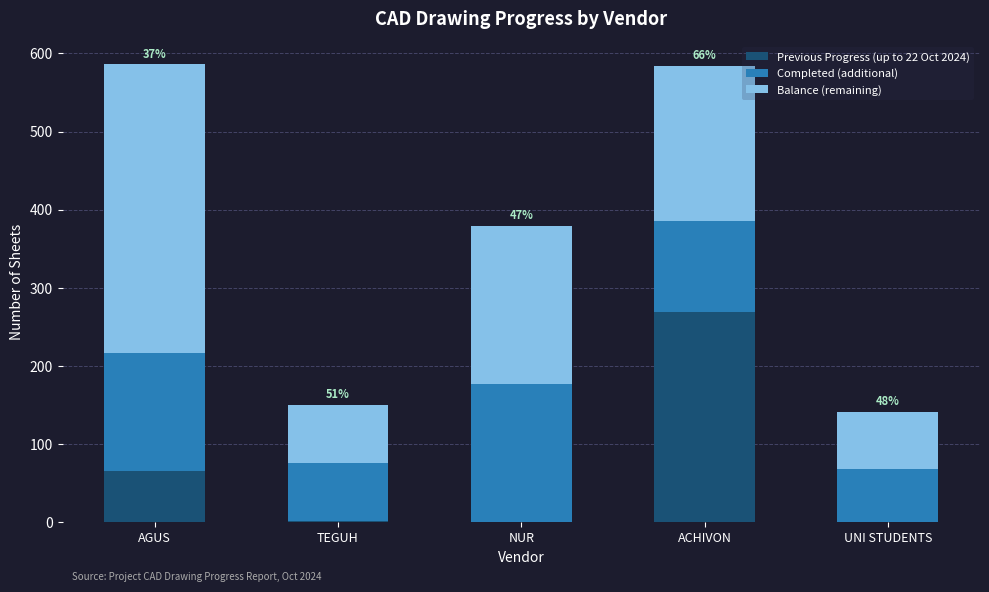

The value of Previous Progress (up to 22 Oct 2024) at ACHIVON is 269. True or false?

True